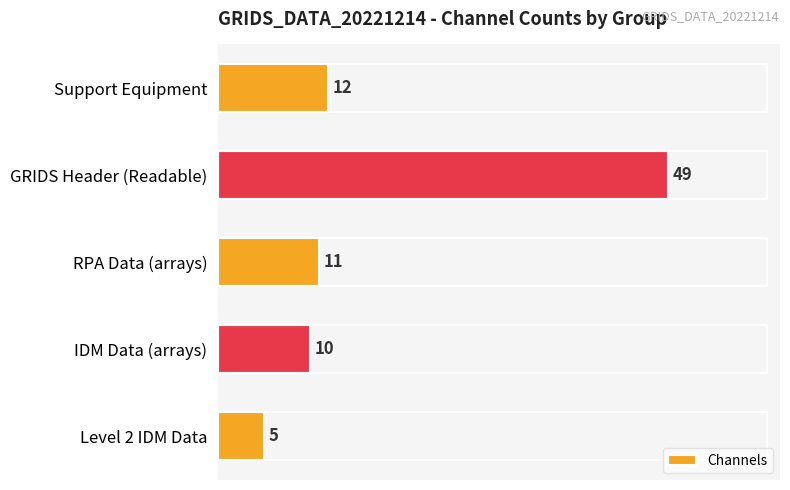

List the labels in order of value, largest first.

GRIDS Header (Readable), Support Equipment, RPA Data (arrays), IDM Data (arrays), Level 2 IDM Data